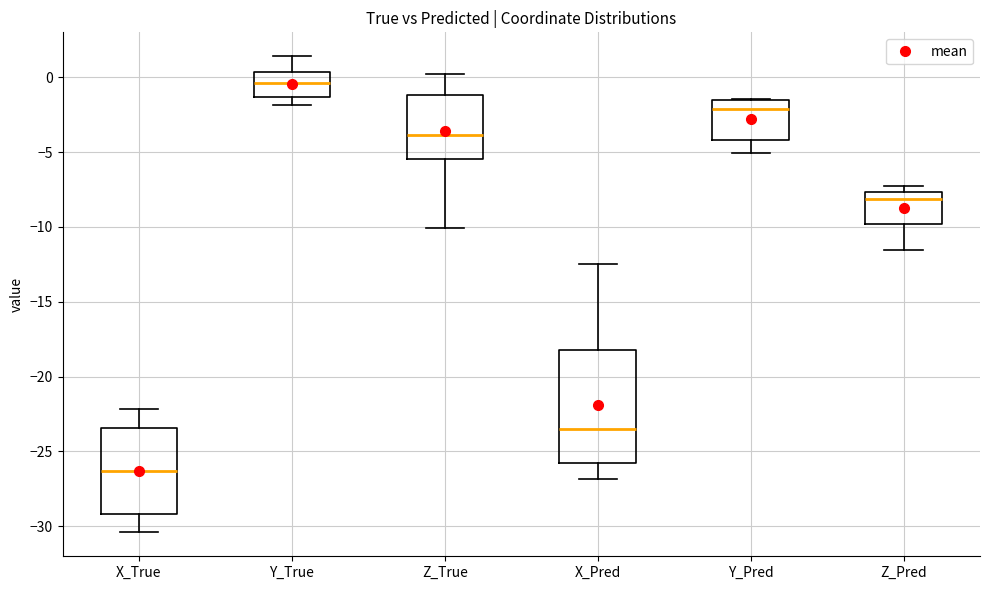

Which box's median line is the highest?

Y_True